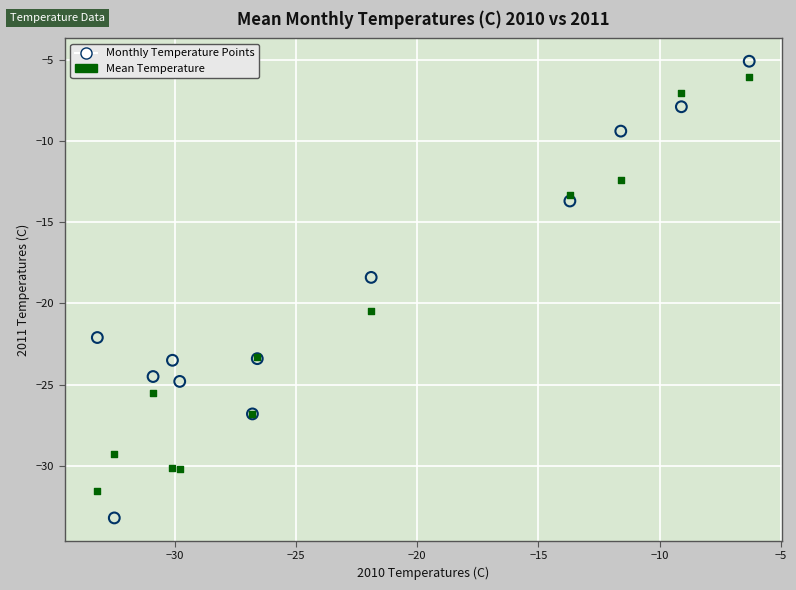

In the Monthly Temperature Points series, what Y value is closest to -19?

-18.4